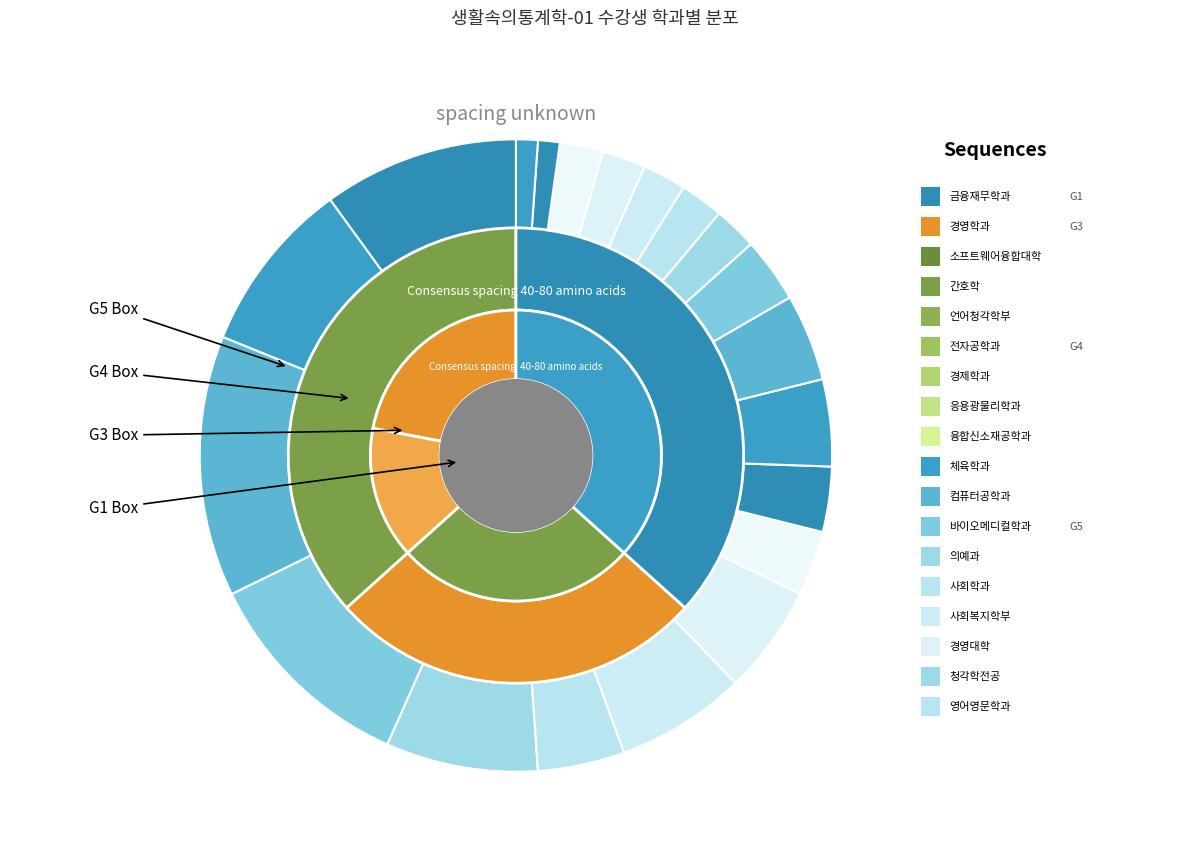

To the nearest percent, what percentage of the pie is 경영대학?

2%